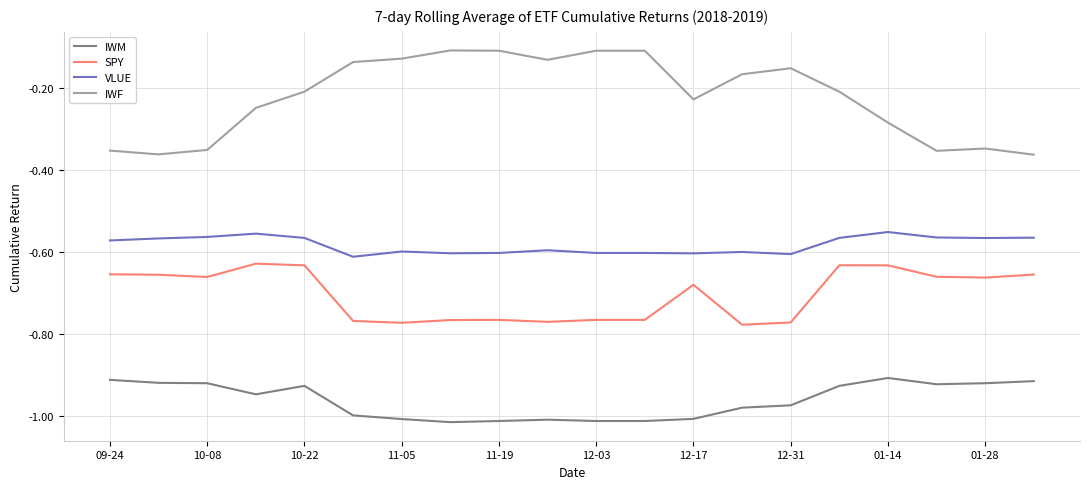

Which series has the largest total across all categories?

IWF